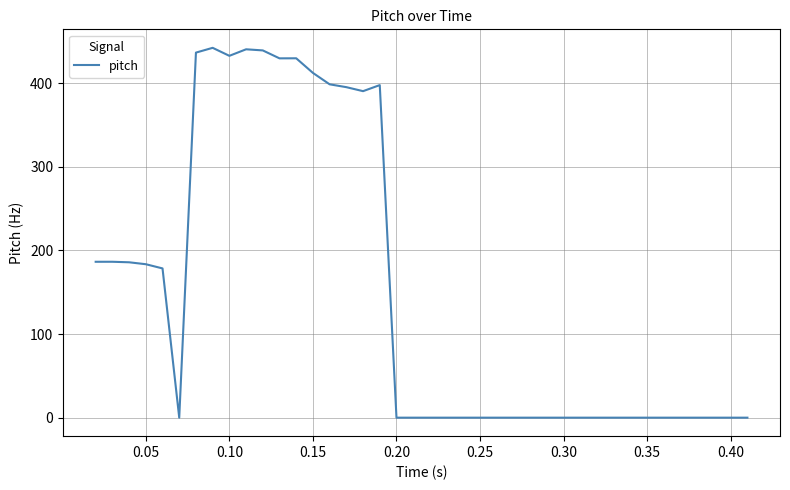

What is the average value?

149.2